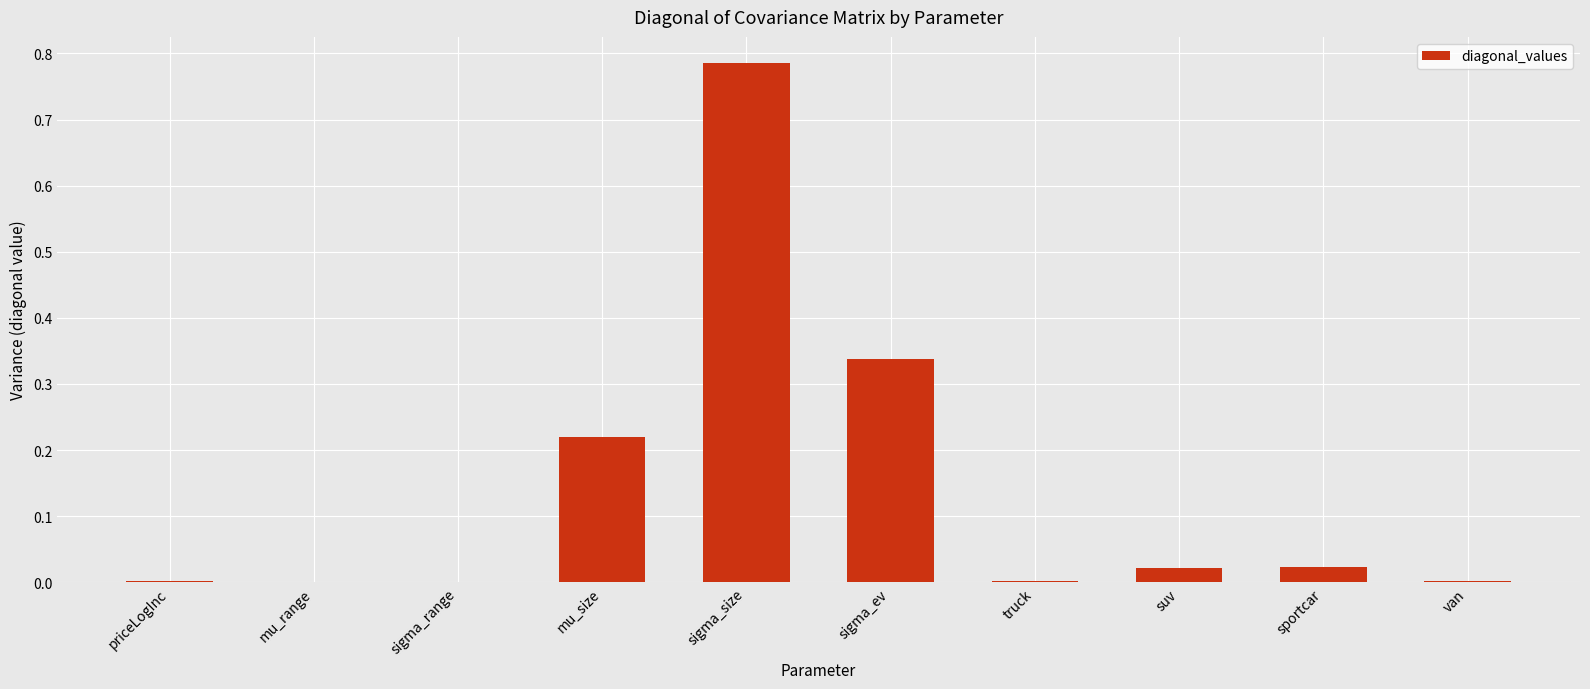

At which category does the chart reach its peak across all series?

sigma_size